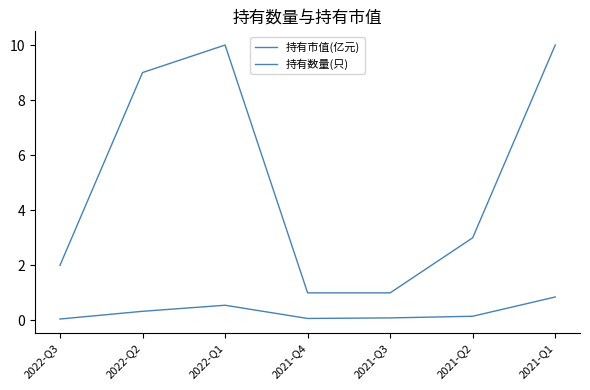

Count the 持有数量(只) values in the range 1 to 10.

7